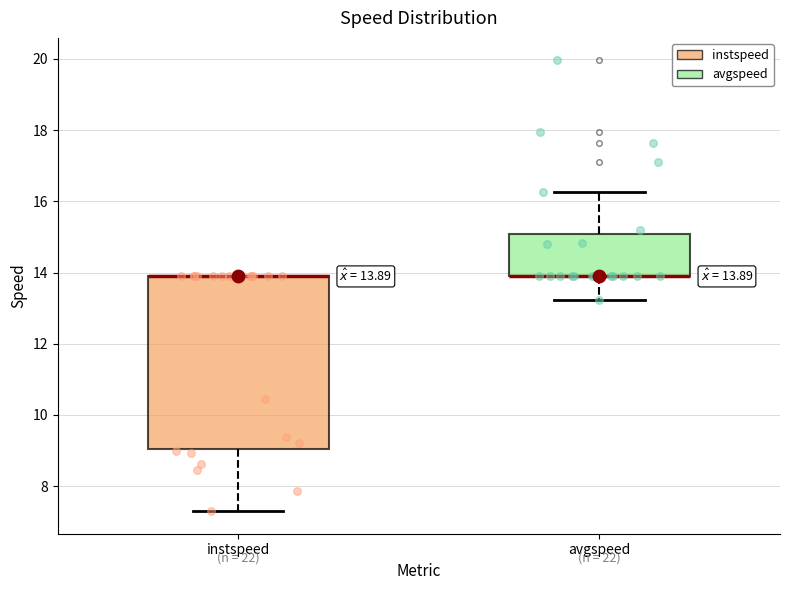

Which box is the tallest, from its lower edge to its upper edge?

instspeed